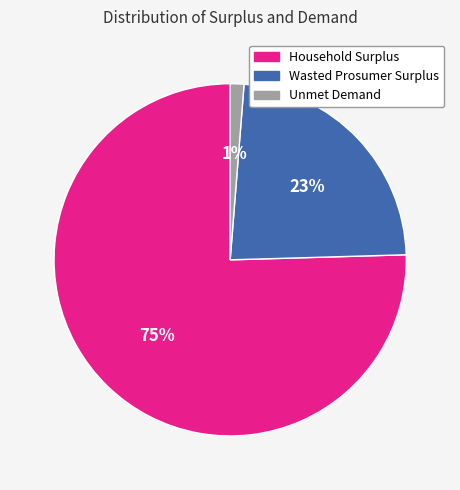

Which category accounts for the majority?

Household Surplus